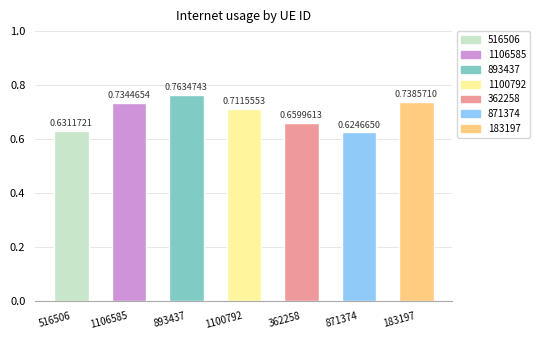

What is the label of the 7th bar from the left?

183197